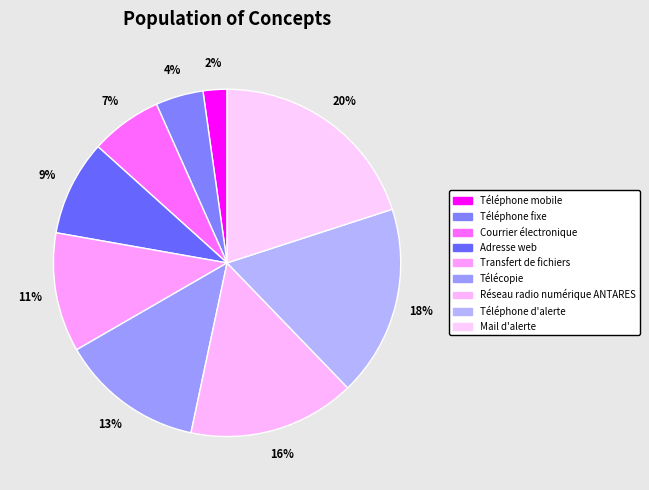

What percentage is the Téléphone mobile slice, to the nearest percent?

2%